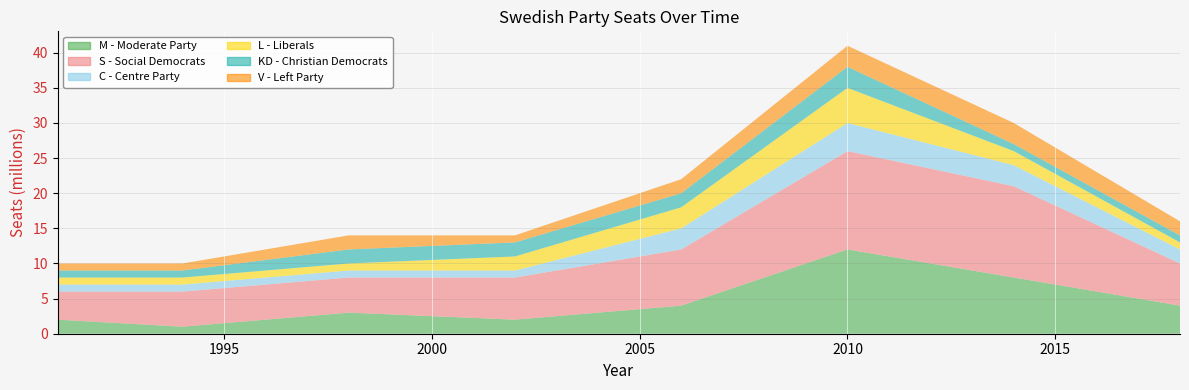

Is the value of S - Social Democrats at 1991 greater than the value of L - Liberals at 2006?

Yes